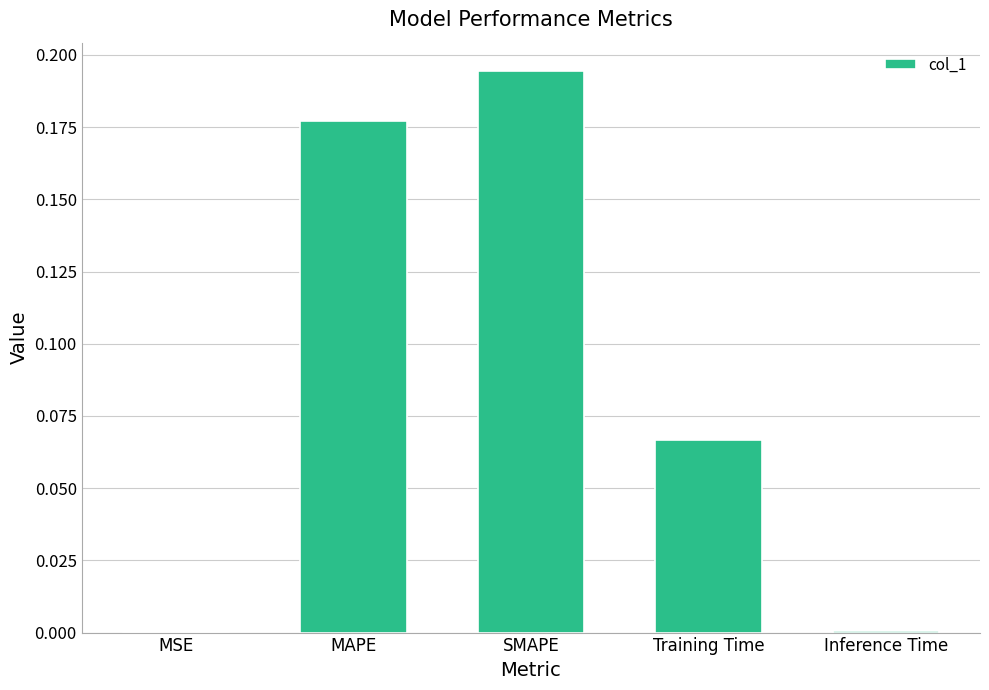

The value at SMAPE is 0.1. True or false?

False